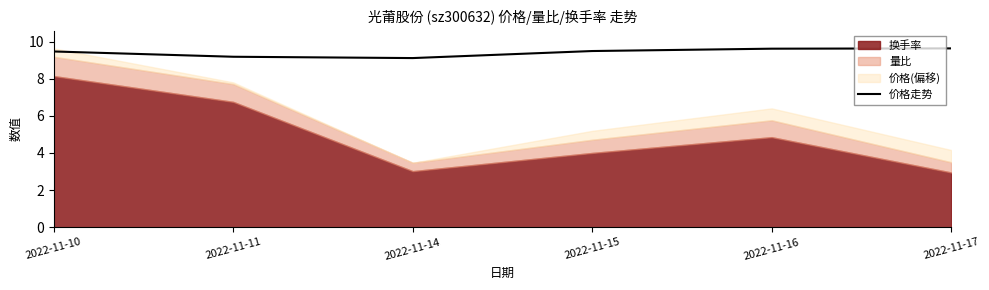

What is the maximum value for 价格走势?

9.6